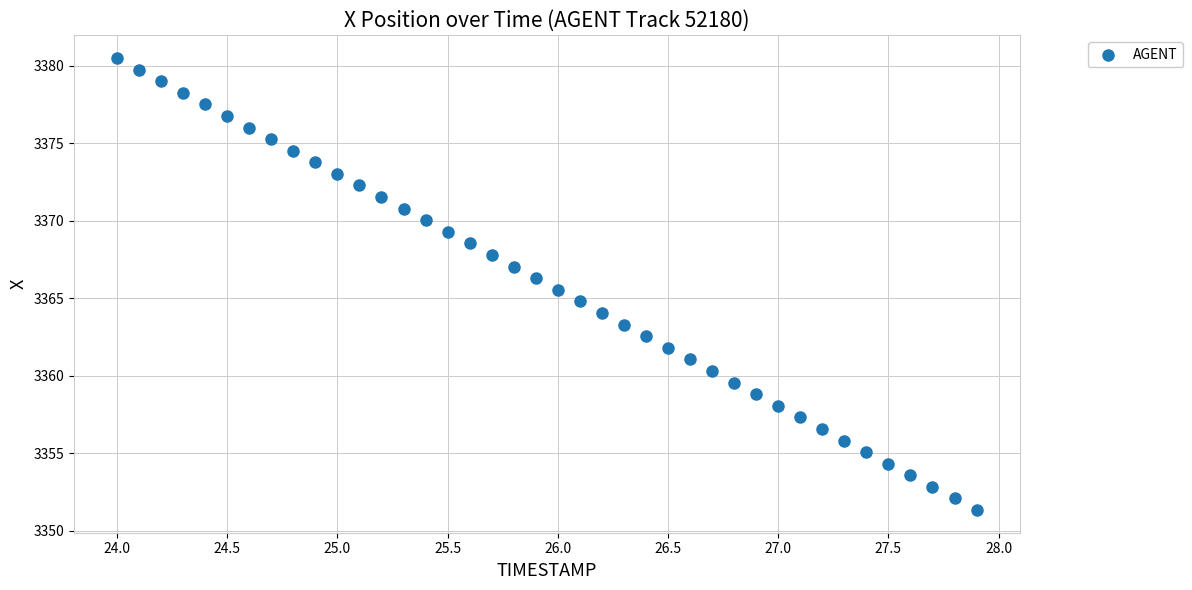

What is the range of Y values (max minus min)?

29.2